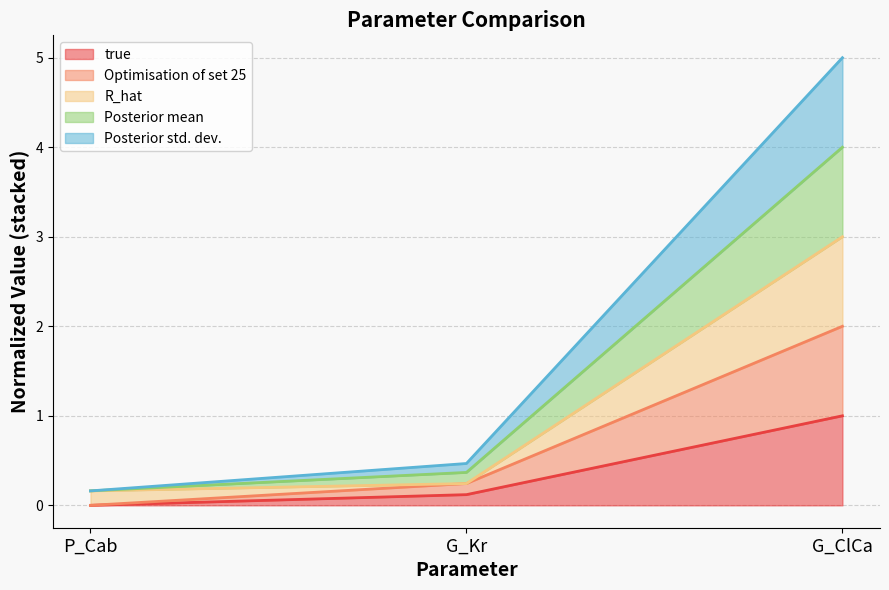

Rank the series by their maximum value, from highest to lowest.

Posterior mean, Posterior std. dev., R_hat, Optimisation of set 25, true